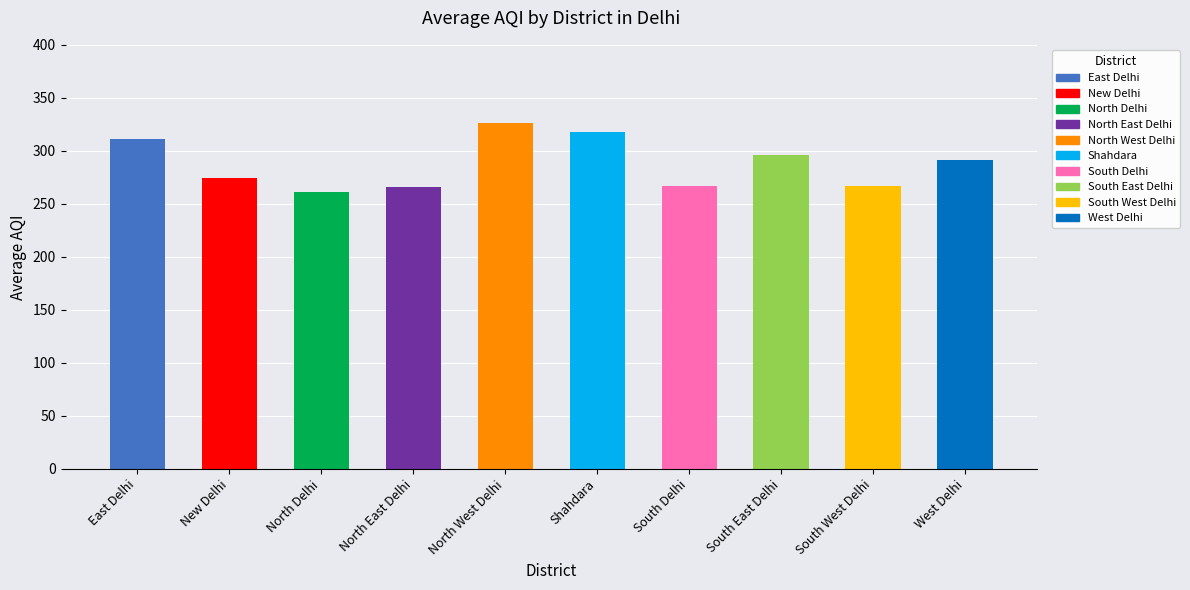

What is the sum of all values?

2877.3